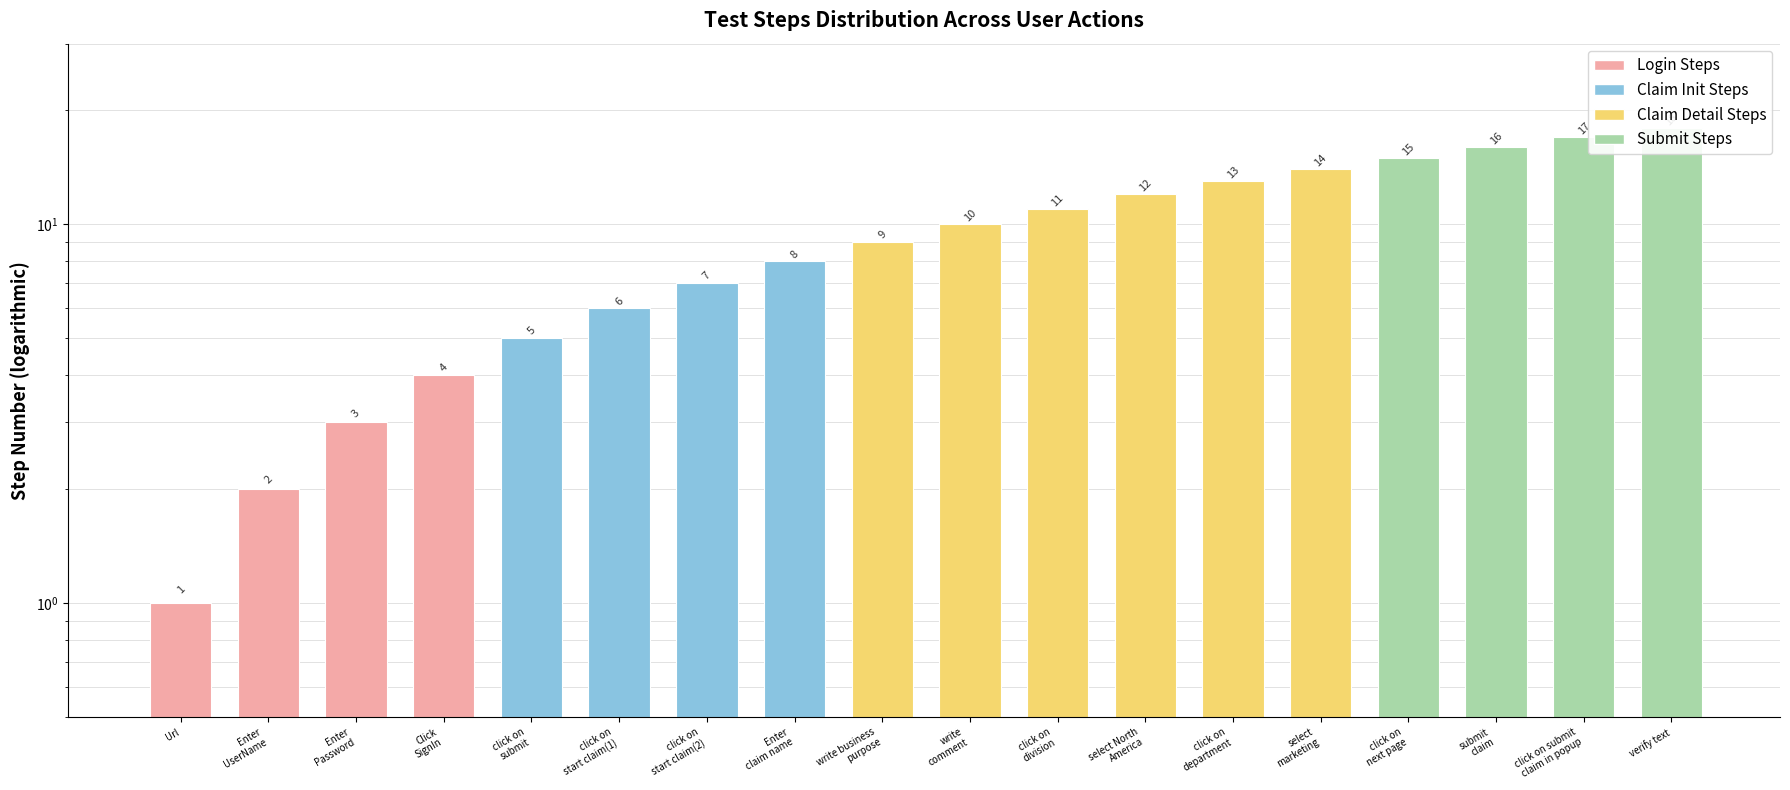

Reading left to right, extract all data points from this chart.

1	2	3	4	5	6	7	8	9	10	11	12	13	14	15	16	17	18